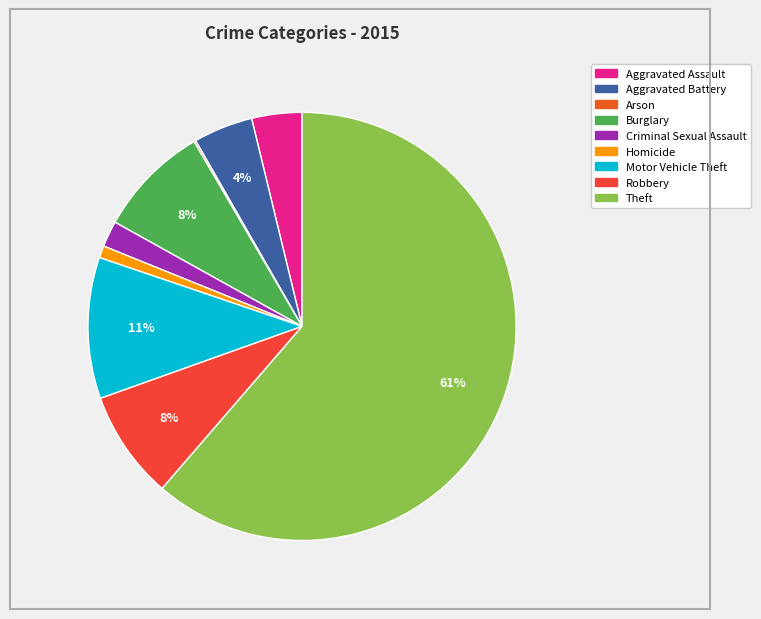

What is the total percentage of Aggravated Assault and Burglary?

12.3%